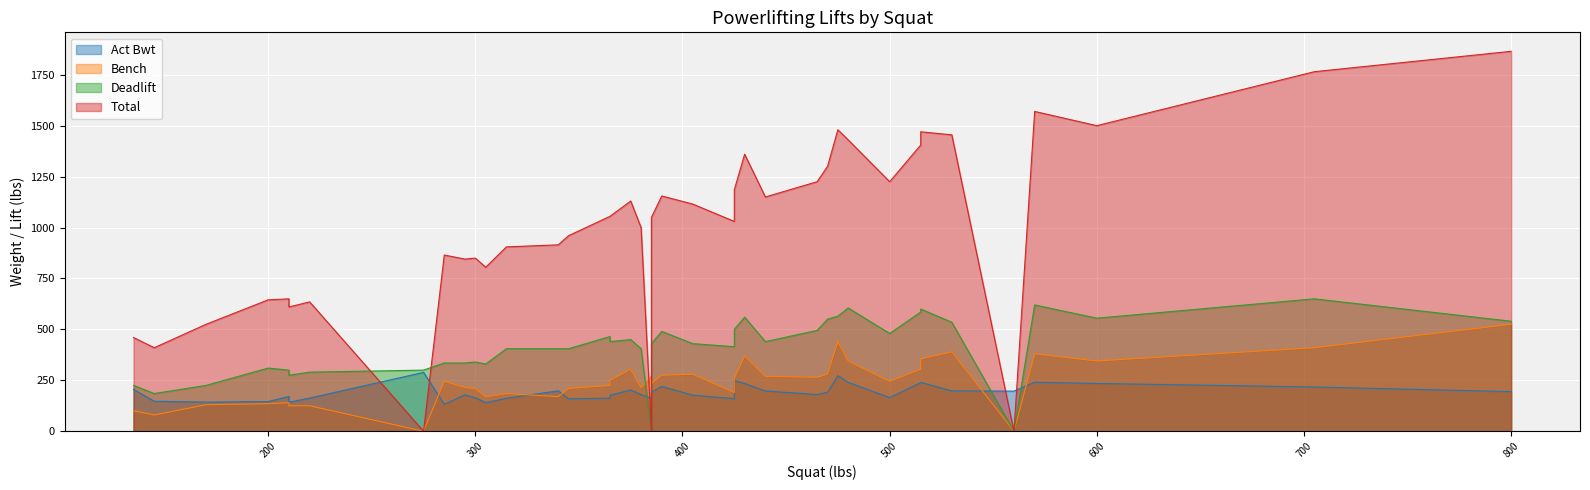

In Total, how many points are higher than both neighbors (excluding endpoints)?

12